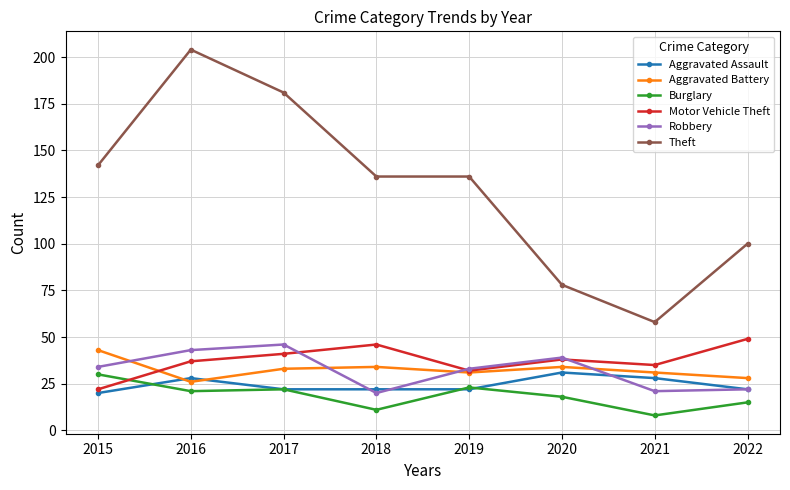

The value of Motor Vehicle Theft at 2019 is 32. True or false?

True